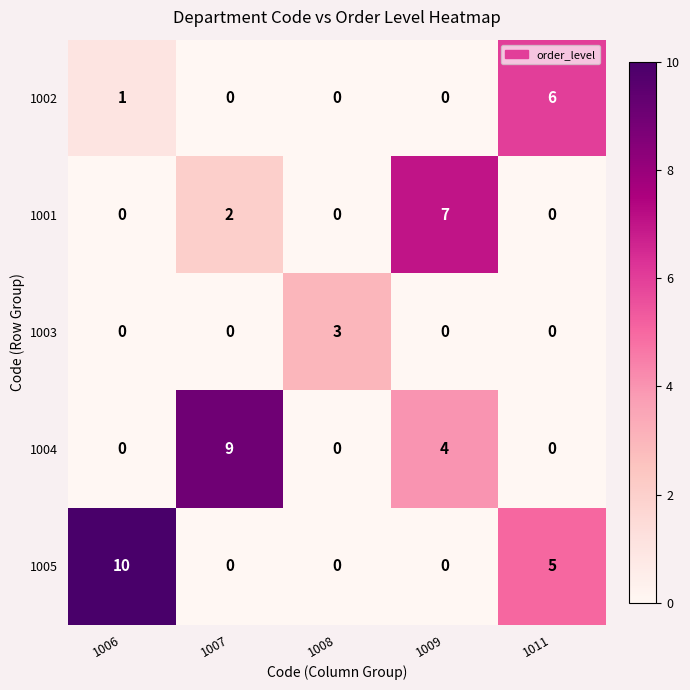

Which series has the largest total across all categories?

1005